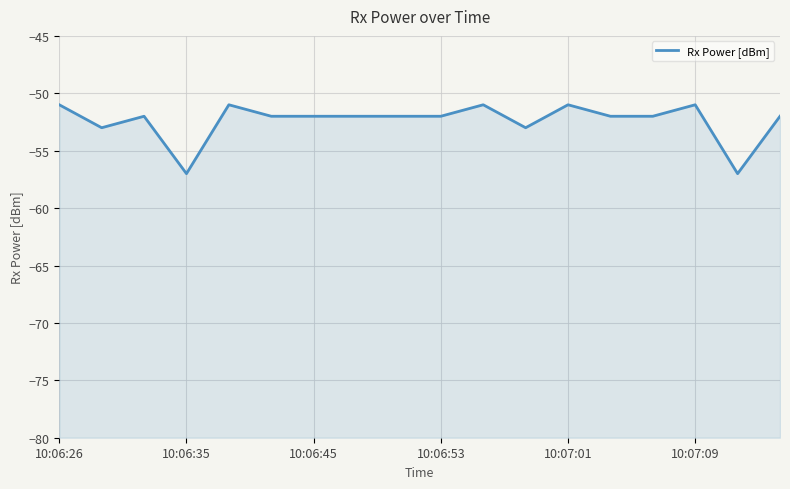

What is the average value?

-52